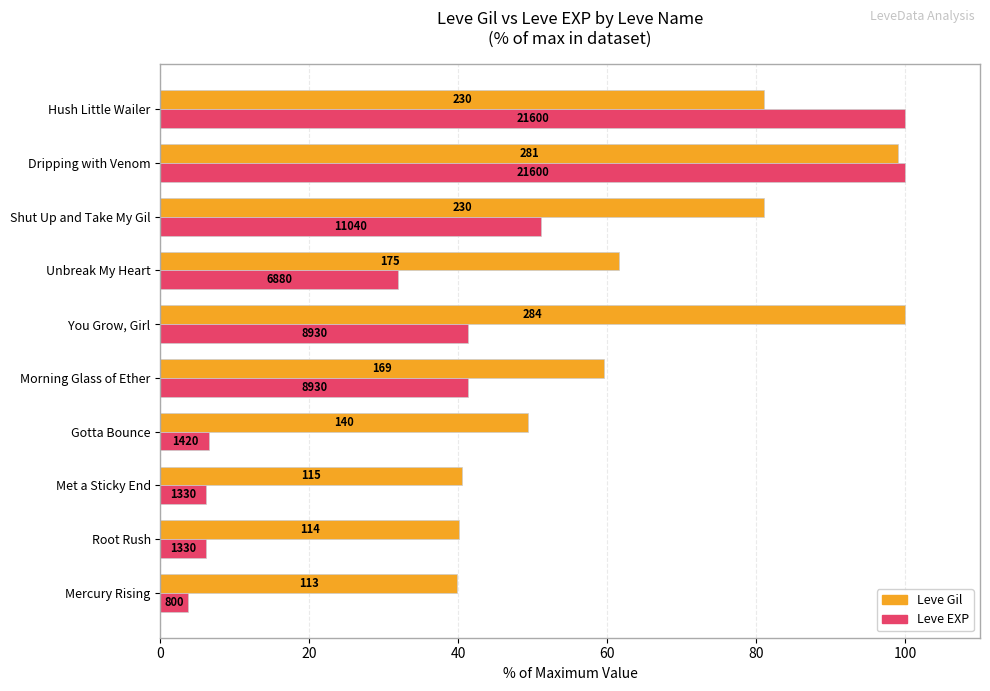

At how many categories does at least one series exceed 26?

10